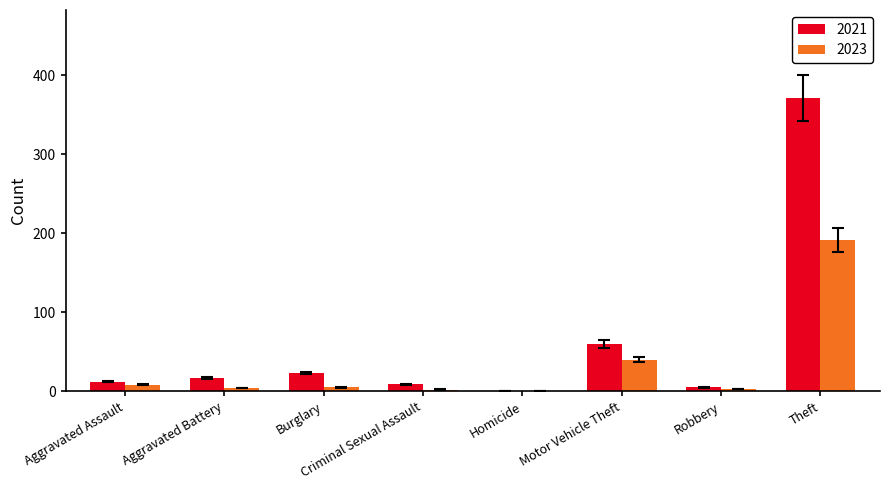

How many groups of bars are there?

8